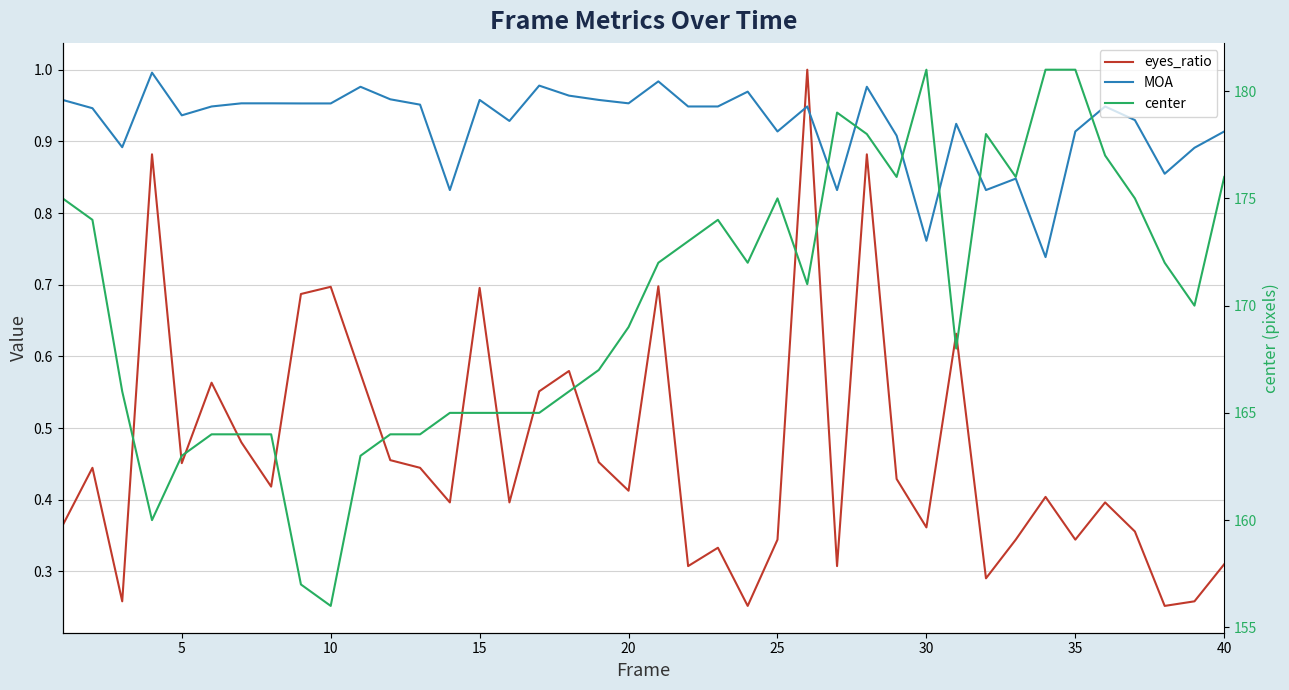

What is the difference between the second highest and second lowest values in the center series?

24.0